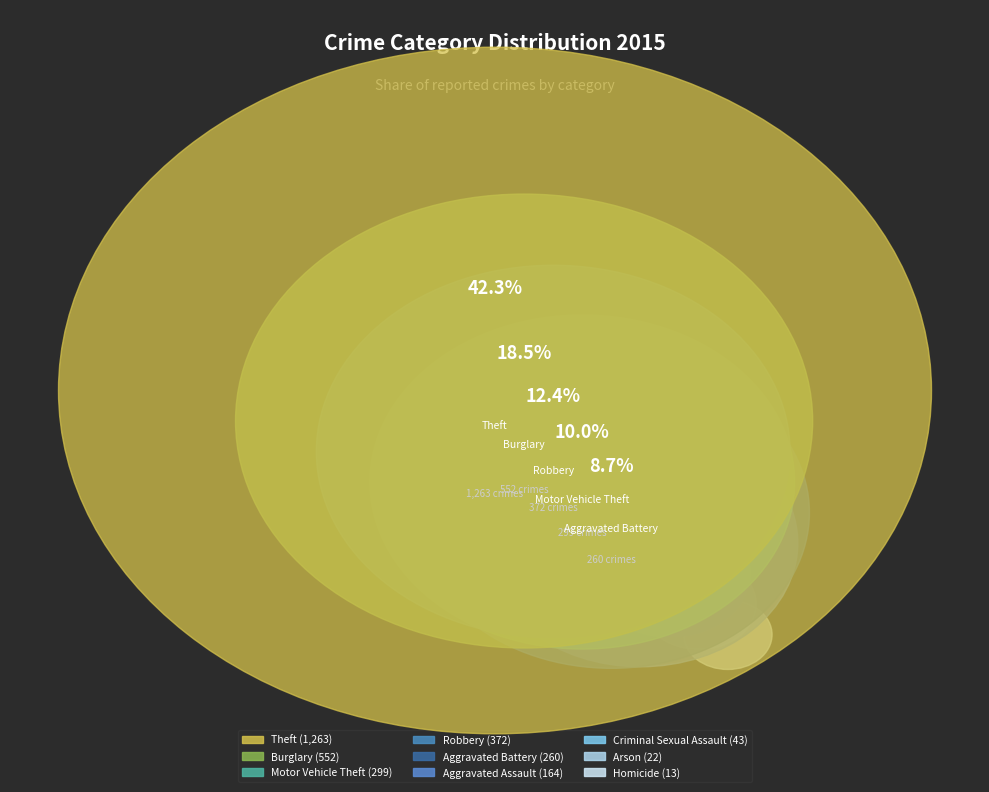

Is there any slice that represents more than half of the pie?

No